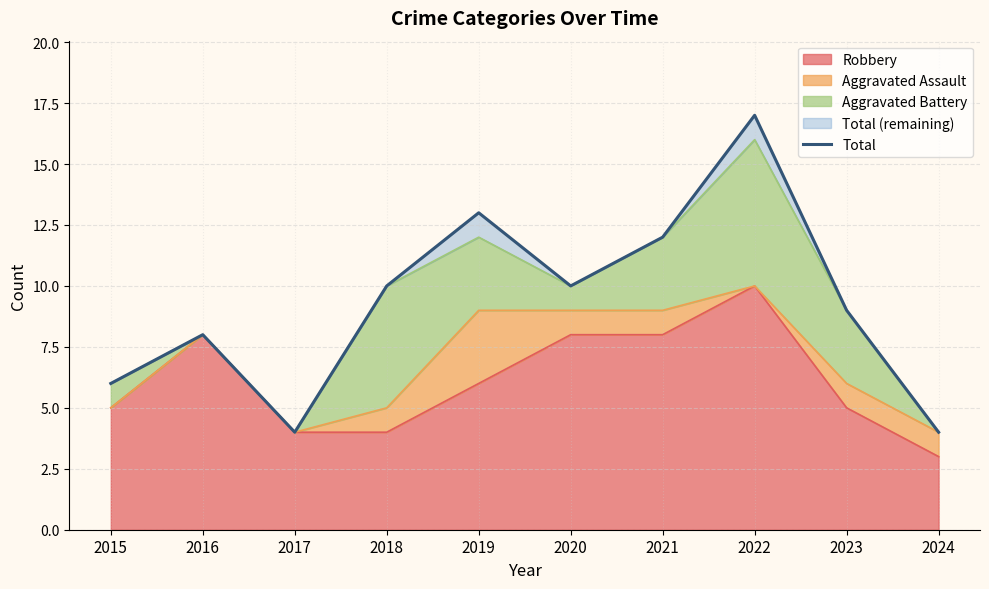

How many values exceed 10?

3